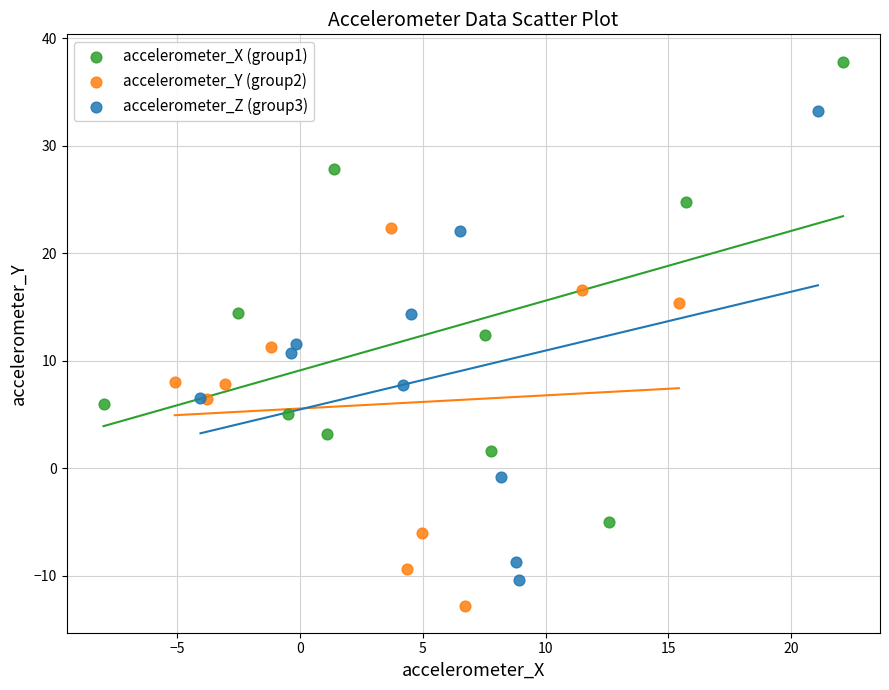

What are all the series names shown in the legend?

accelerometer_X (group1), accelerometer_Y (group2), accelerometer_Z (group3)